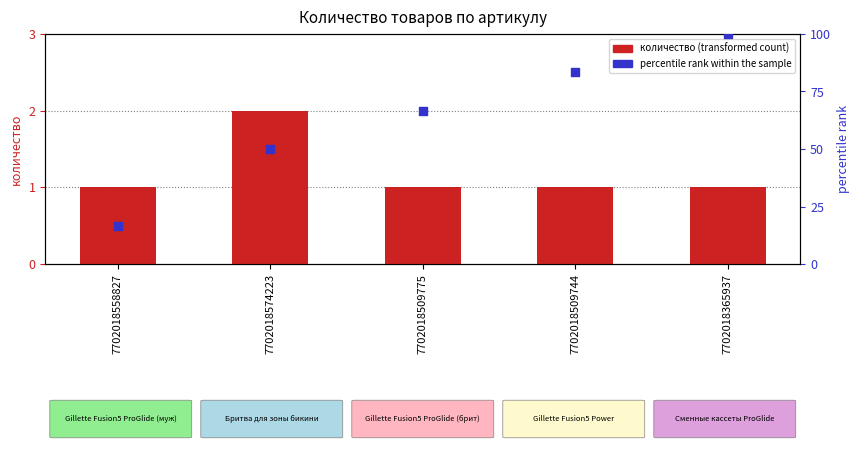

Which series has the largest total across all categories?

percentile rank within the sample